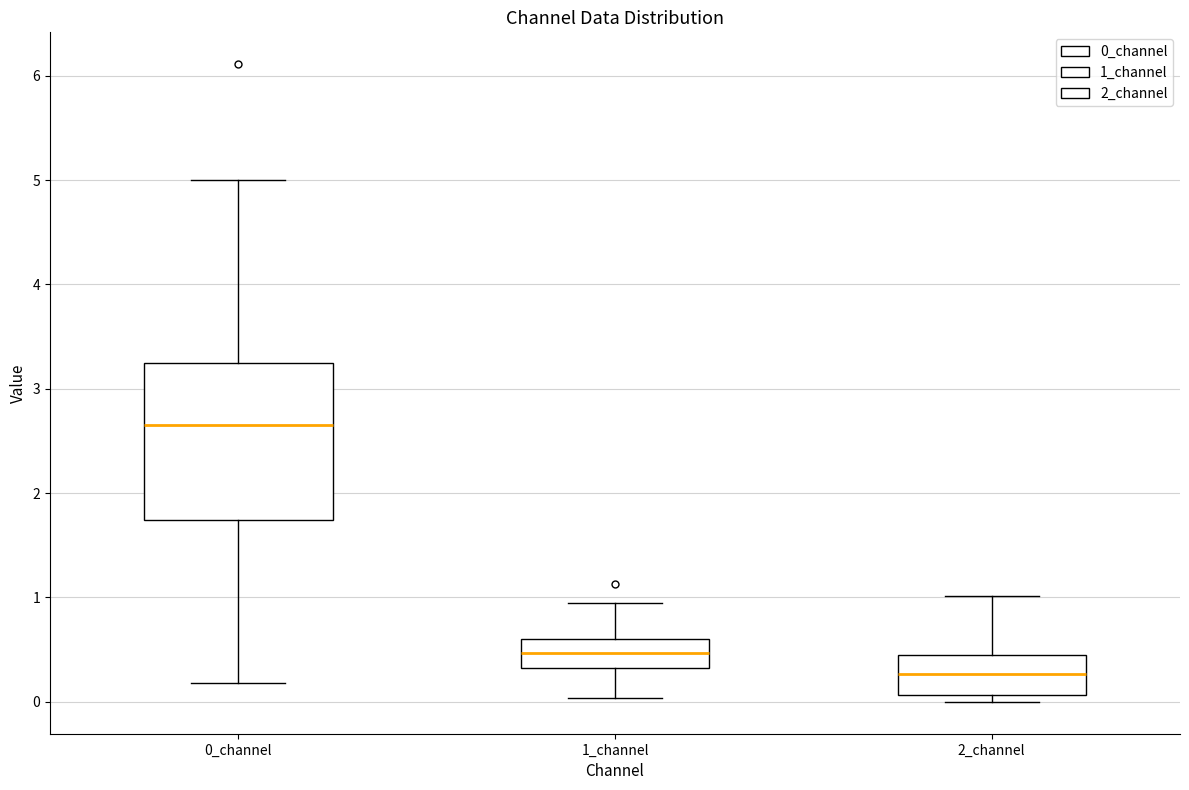

Comparing the boxes themselves (not the whiskers), which one is the tallest?

0_channel